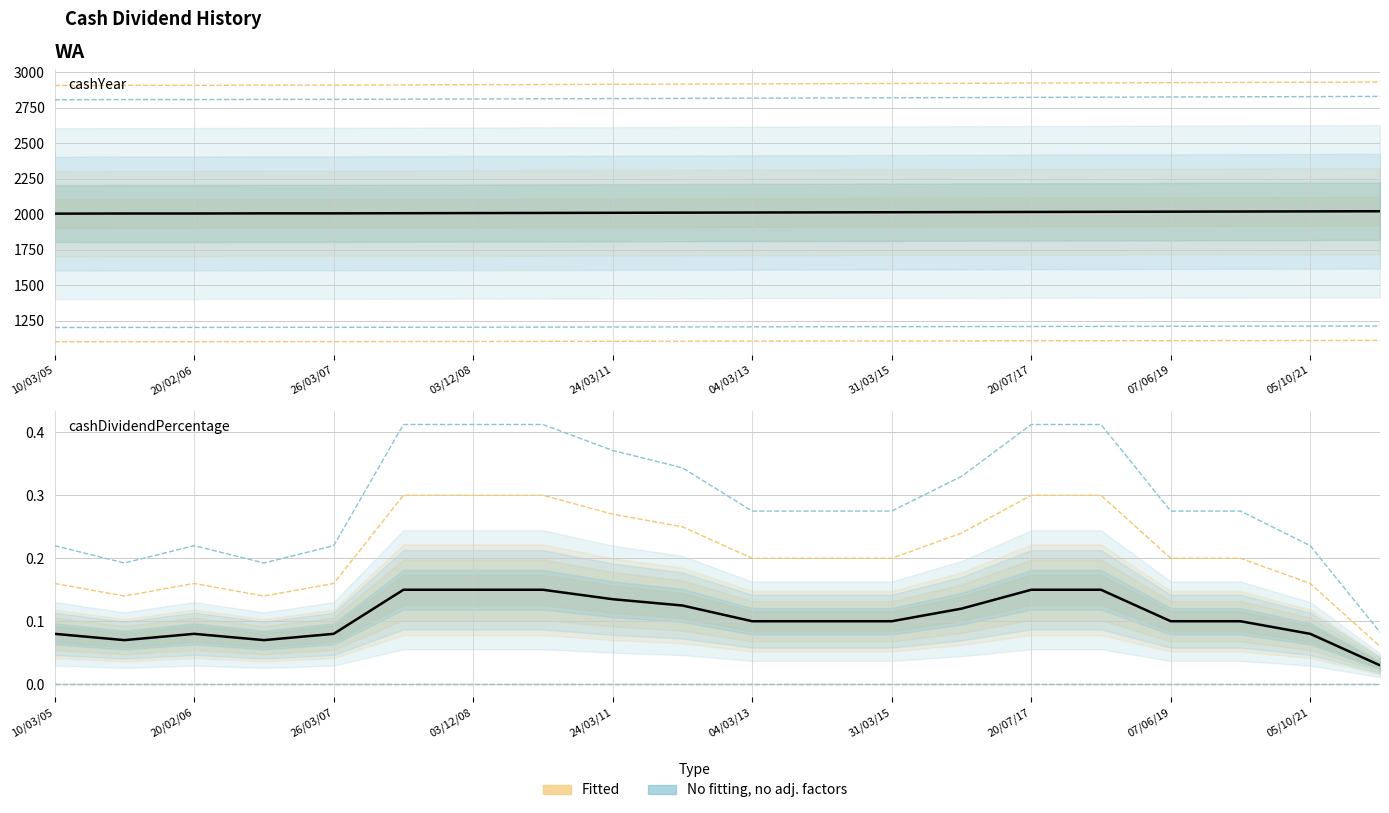

How many points are lower than both their immediate neighbors (excluding endpoints)?

2